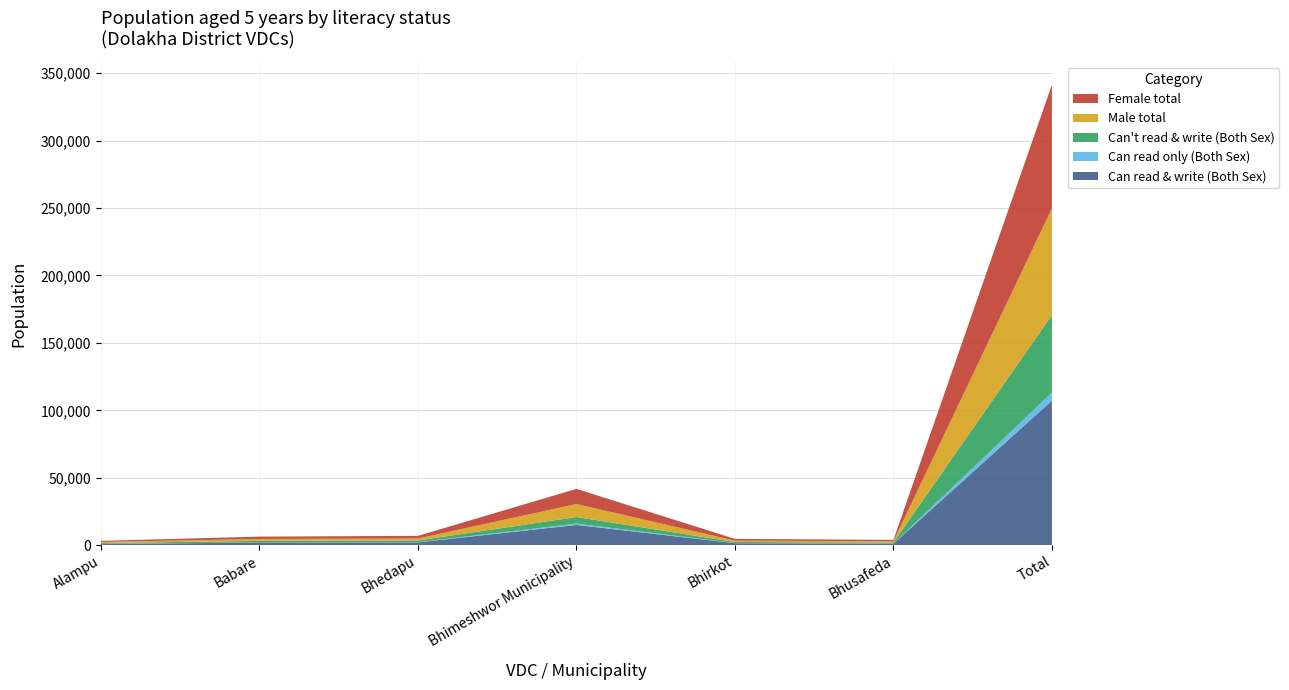

Reading left to right, list all the values displayed in this chart.

Can read & write (Both Sex): 785	1980	2035	14999	1436	1076	107238
Can read only (Both Sex): 164	78	197	963	142	81	5979
Can't read & write (Both Sex): 638	1097	1214	4894	735	791	57447
Male total: 758	1444	1481	9640	1036	888	79064
Female total: 829	1711	1967	11233	1277	1060	91756